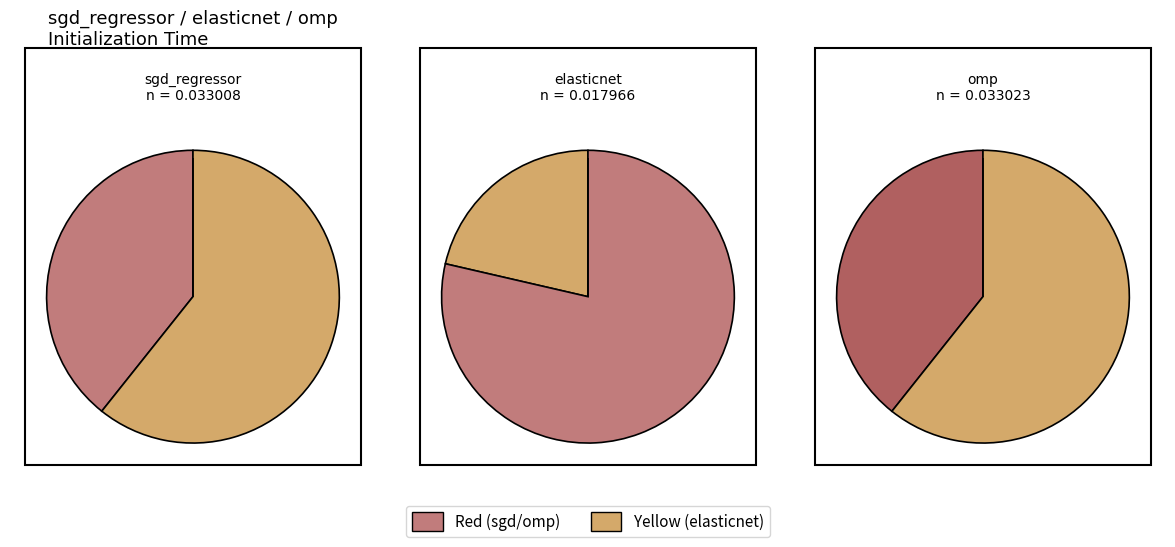

To the nearest percent, what portion does elasticnet represent?

21%